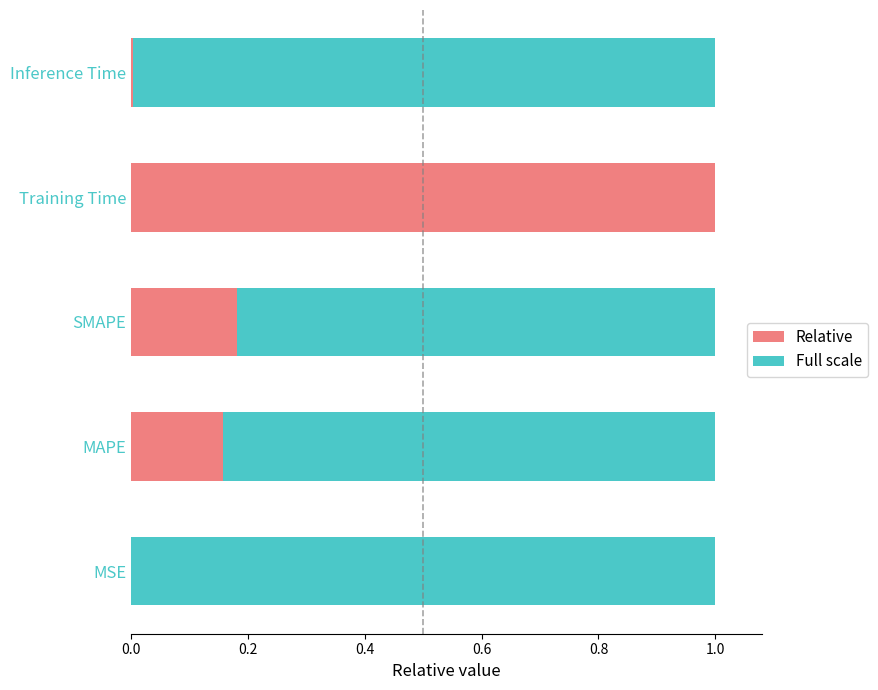

Which series has the largest total across all categories?

col_1 (normalized full)